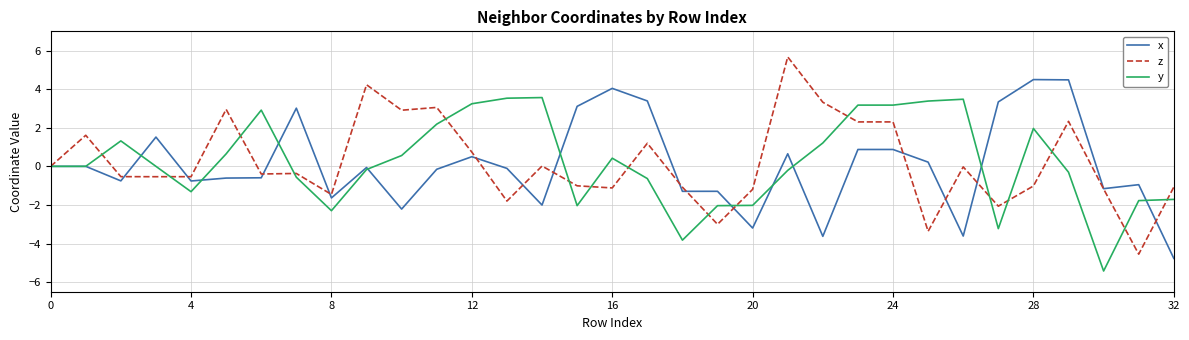

Rank the series by their maximum value, from highest to lowest.

z, x, y